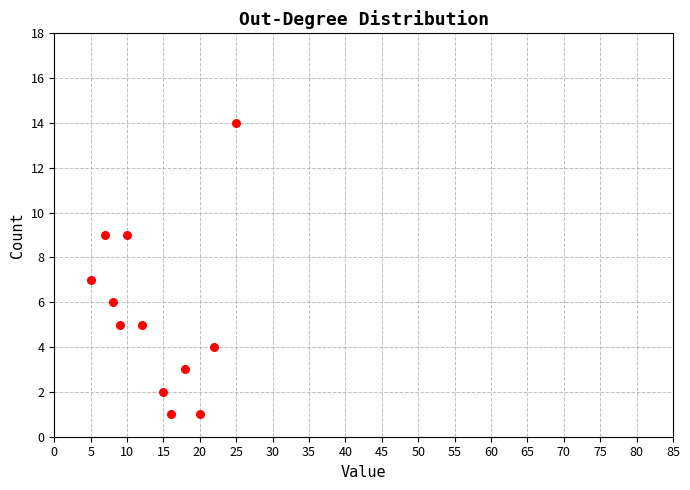

What is the range of Y values (max minus min)?

13